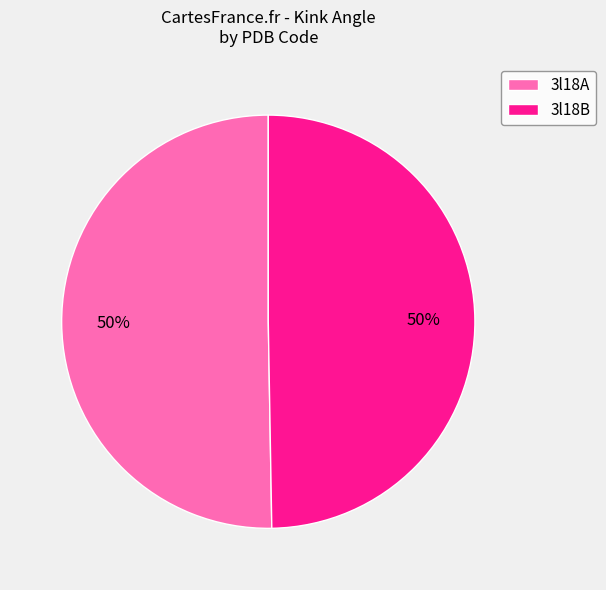

Combined, do 3l18B and 3l18A account for over 50%?

Yes